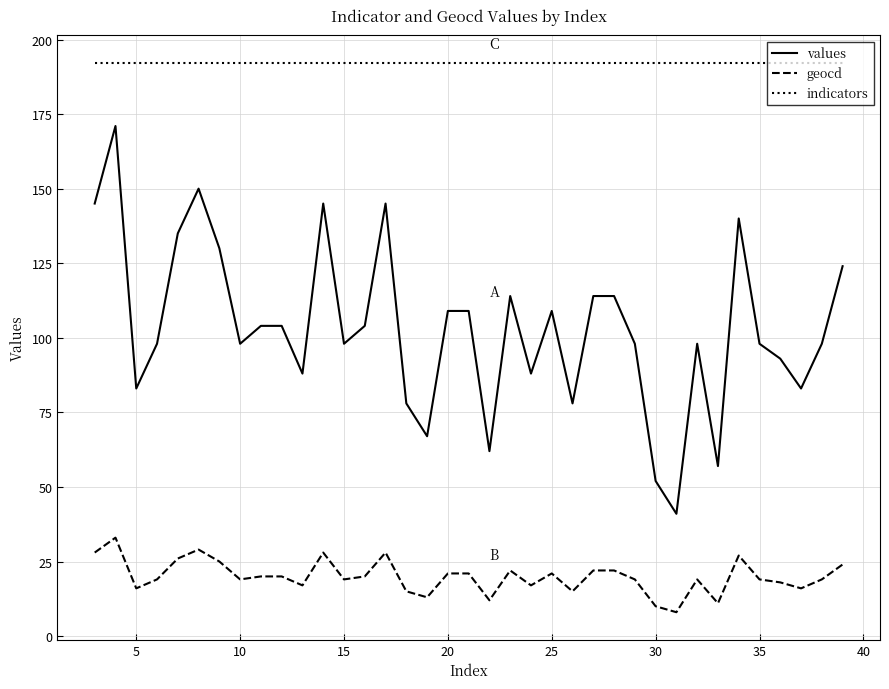

What is the maximum value for geocd?

33.0